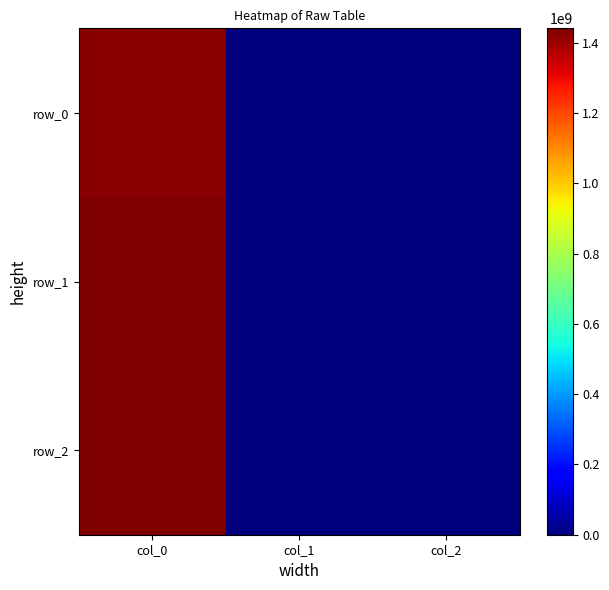

Between col_1 and col_0, which is larger?

col_0